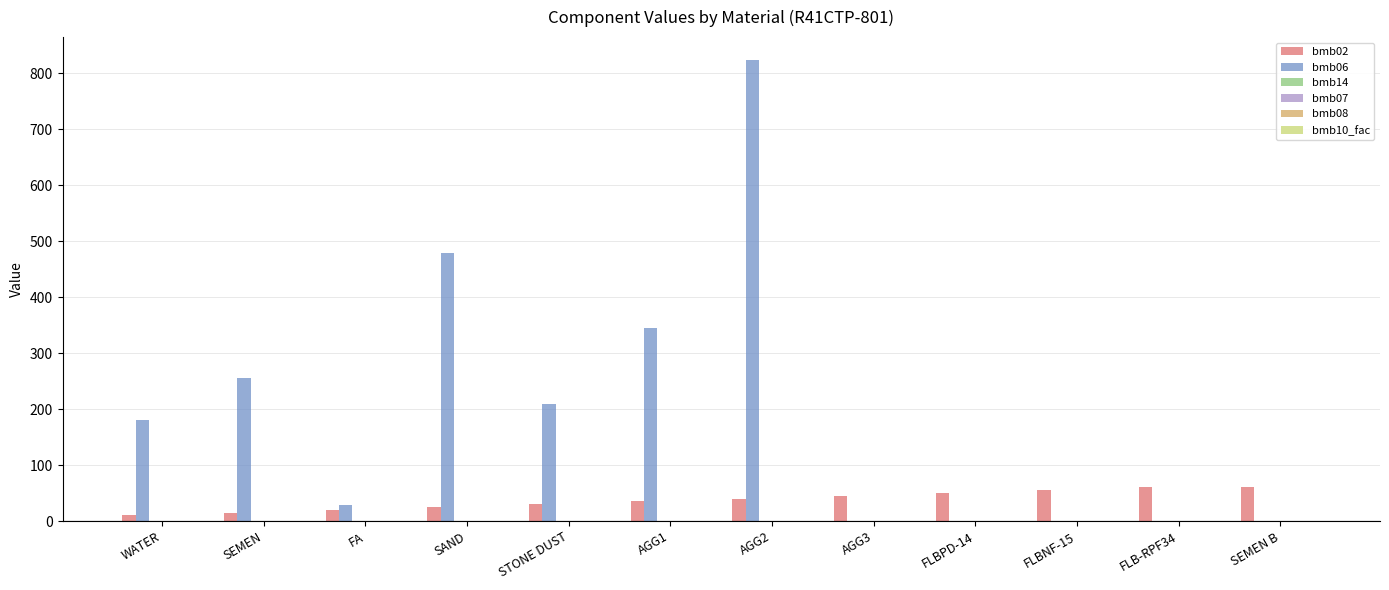

At which category is the sum across all series the highest?

AGG2